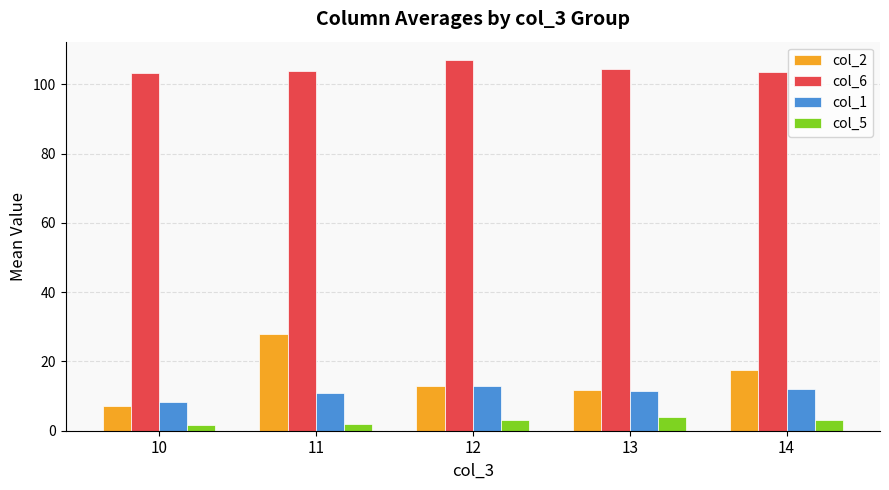

List the series in order of their peak value, lowest first.

col_5, col_1, col_2, col_6